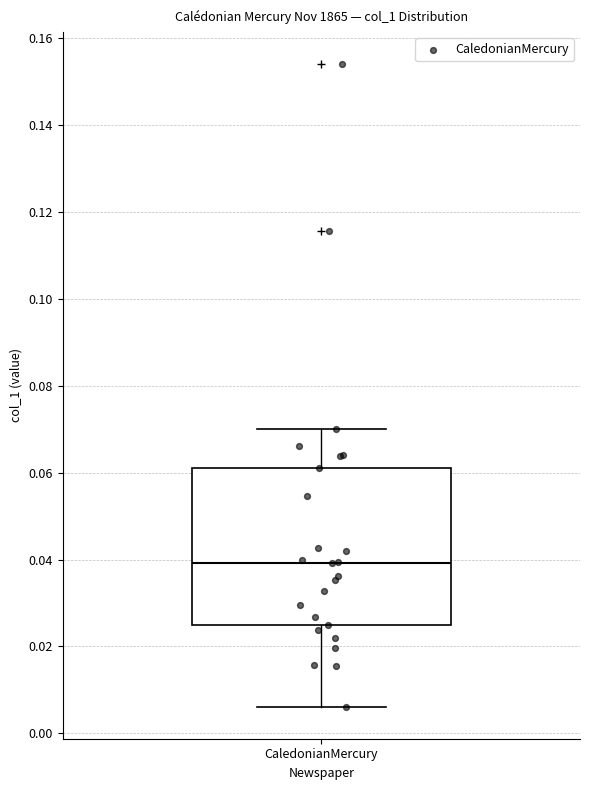

Read this box plot against the y-axis: the position of the median line, the range covered by the box, and the ends of both whiskers. The values are not printed on the chart, so give them approximately, as read against the axis.

median 0.040, box 0.026 to 0.062, whiskers 0.006 to 0.070